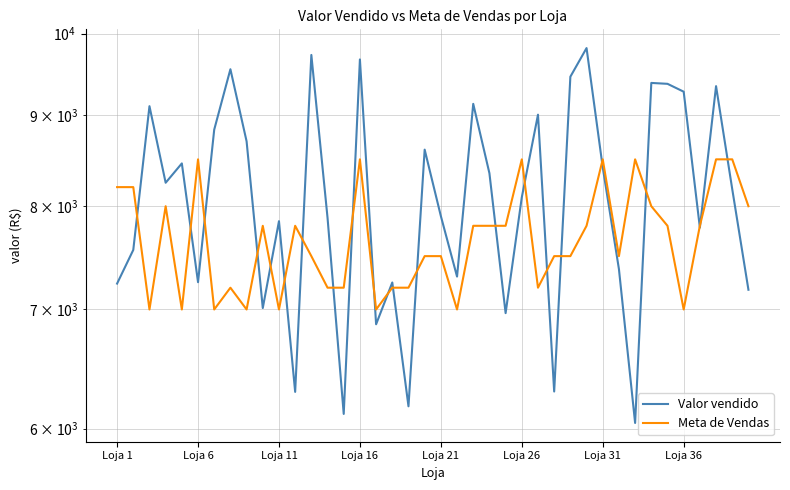

What are all the series names shown in the legend?

Valor vendido, Meta de Vendas